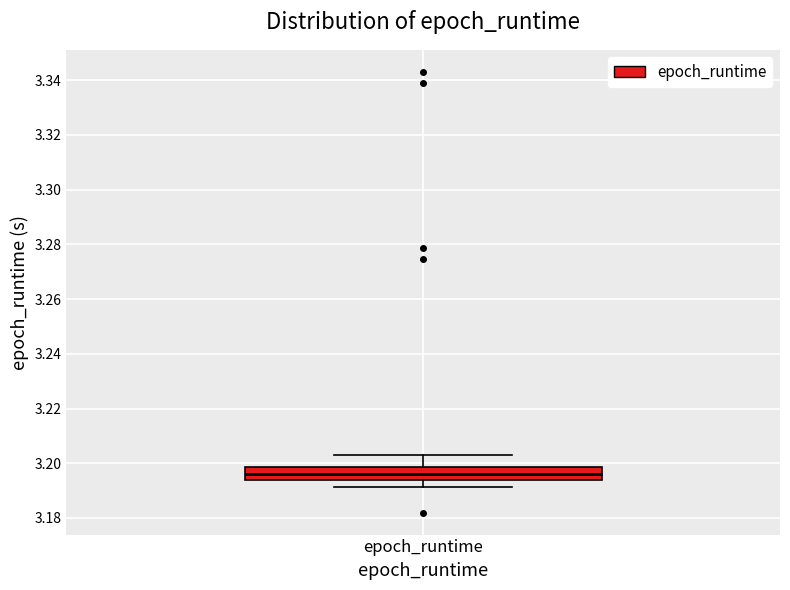

Where does the upper whisker of the box for epoch_runtime end on the y-axis? The values are not printed on the chart, so give them approximately, as read against the axis.

3.202